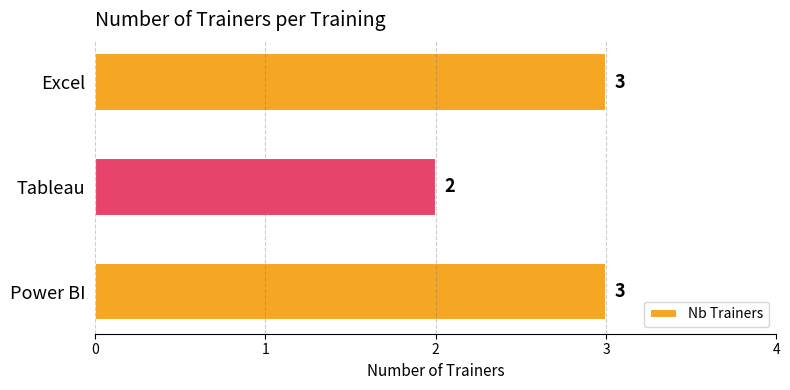

Read the value at Excel.

3